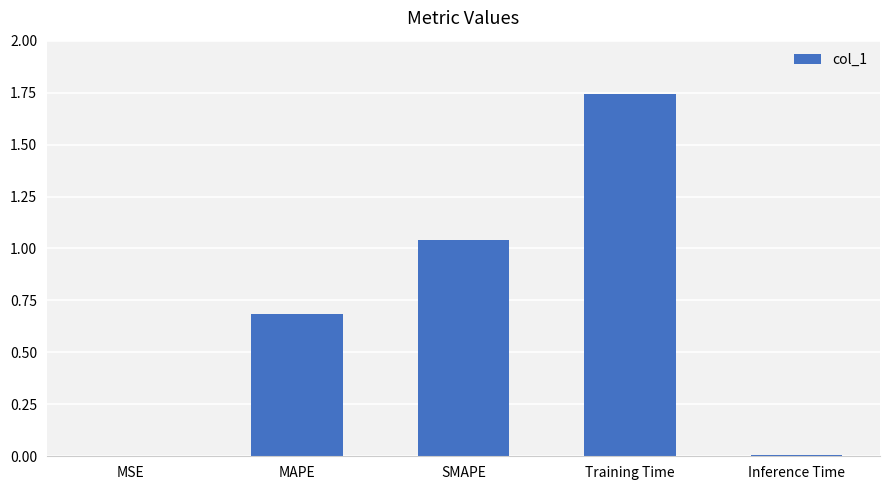

What value does the data have at MAPE?

0.7